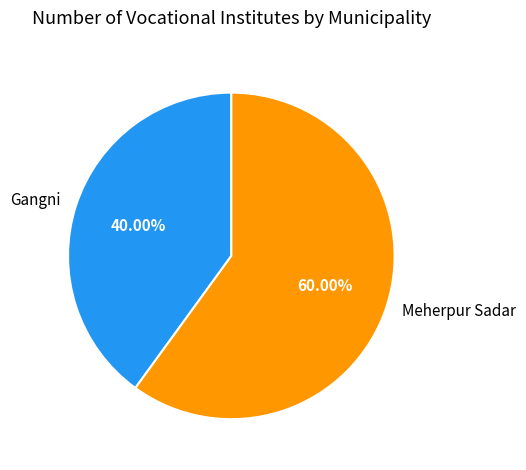

Do Gangni and Meherpur Sadar together represent more than half of the pie?

Yes